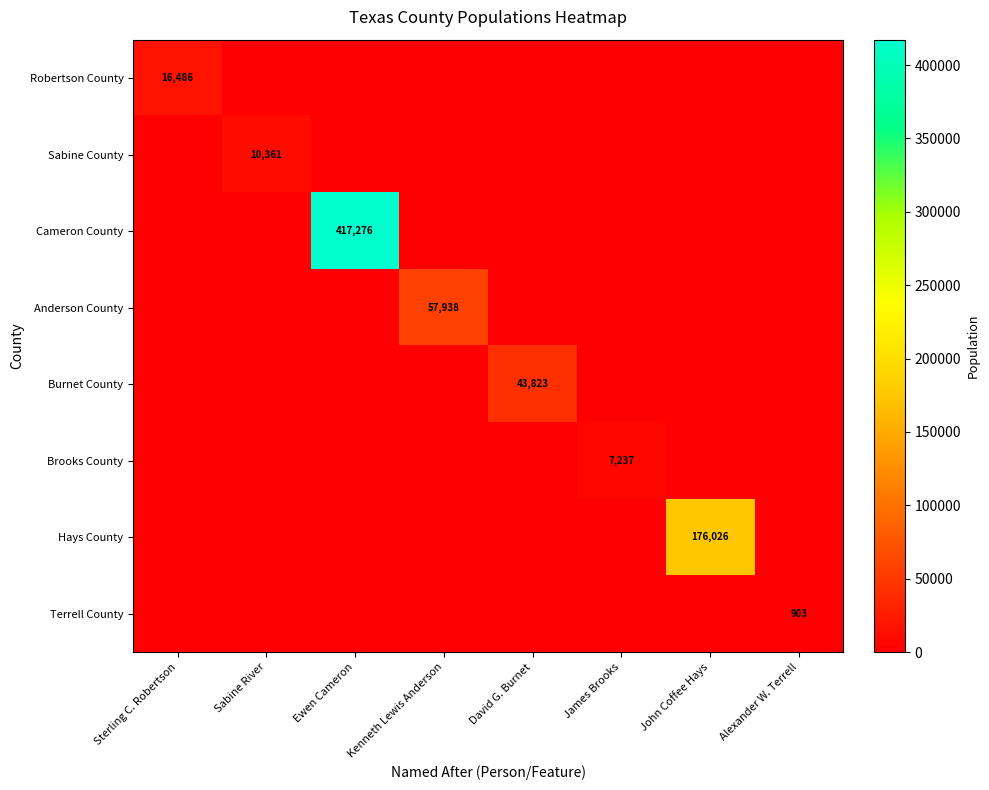

True or false: Terrell County has a value of 903 at Alexander W. Terrell.

True